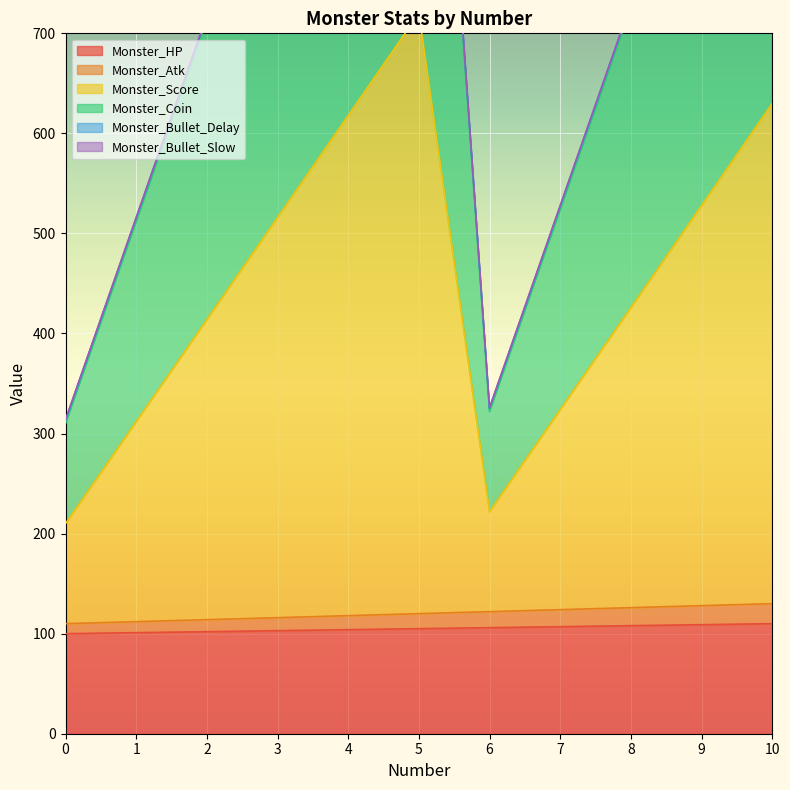

How many values in the Monster_Coin series are below 729?

5